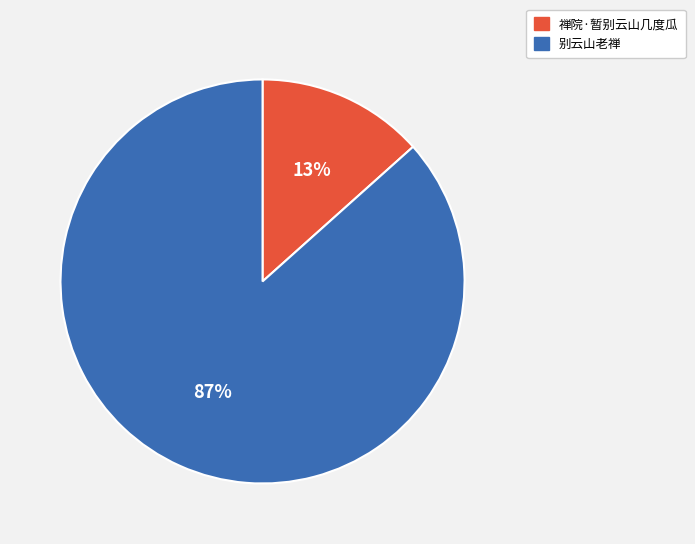

To the nearest percent, what is the average slice percentage?

50%